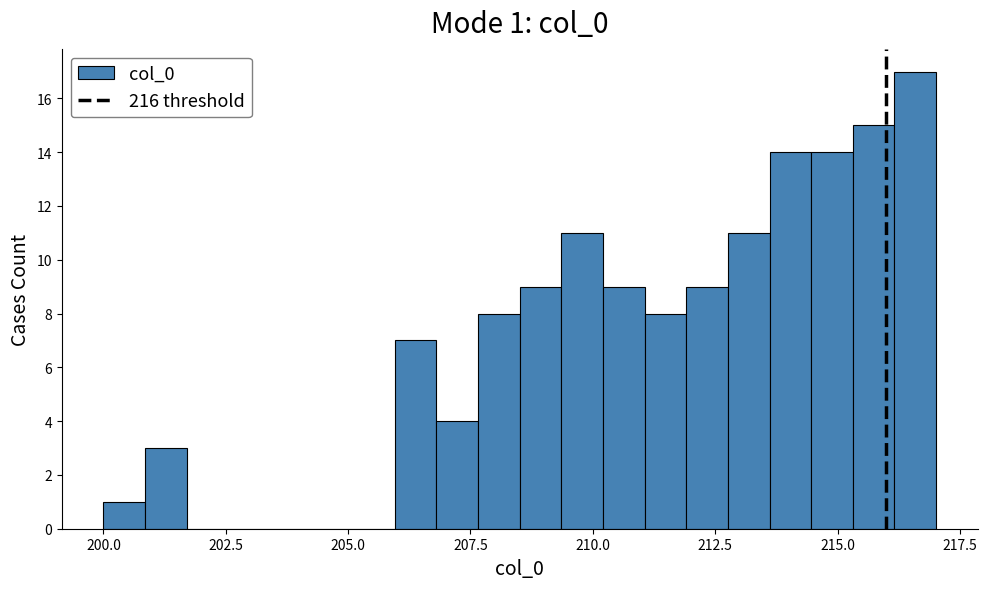

Around what value on the x-axis is the tallest bar? Give the approximate position of its centre, as read against the axis.

216.5